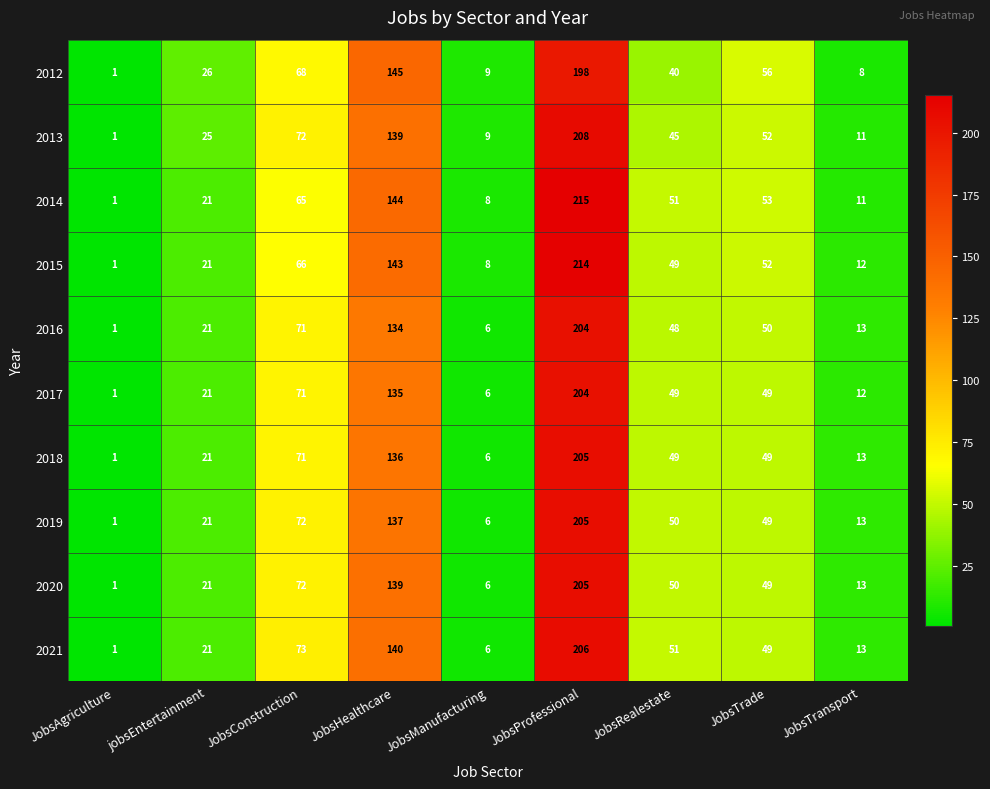

How many data points in 2016 are less than 48?

4